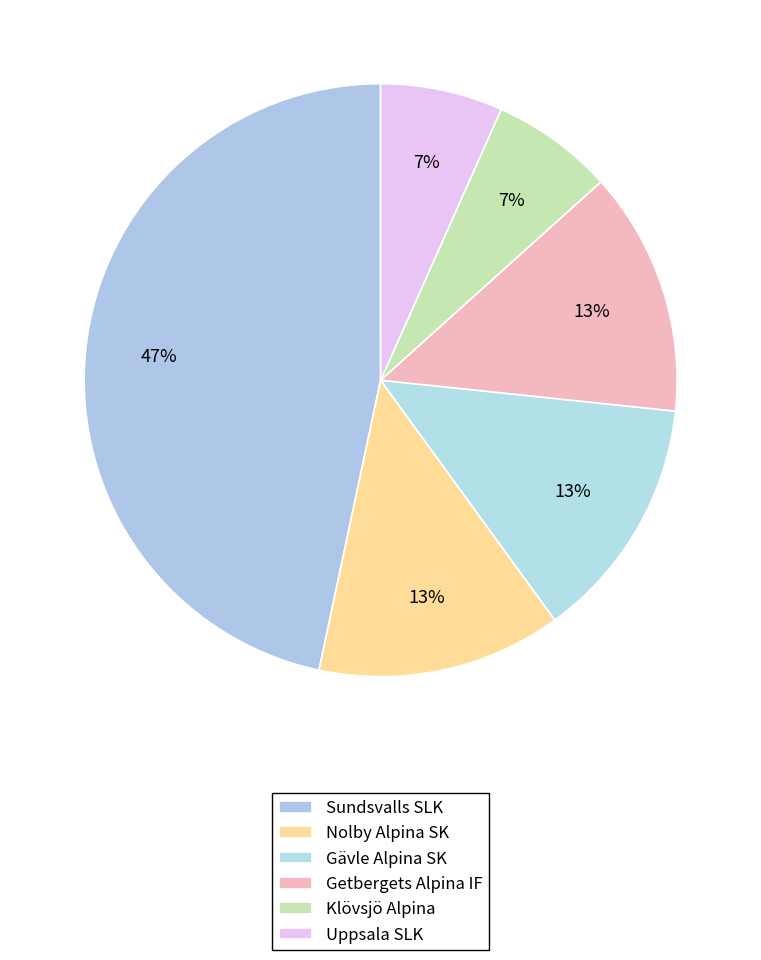

To the nearest percent, what portion does Getbergets Alpina IF represent?

13%